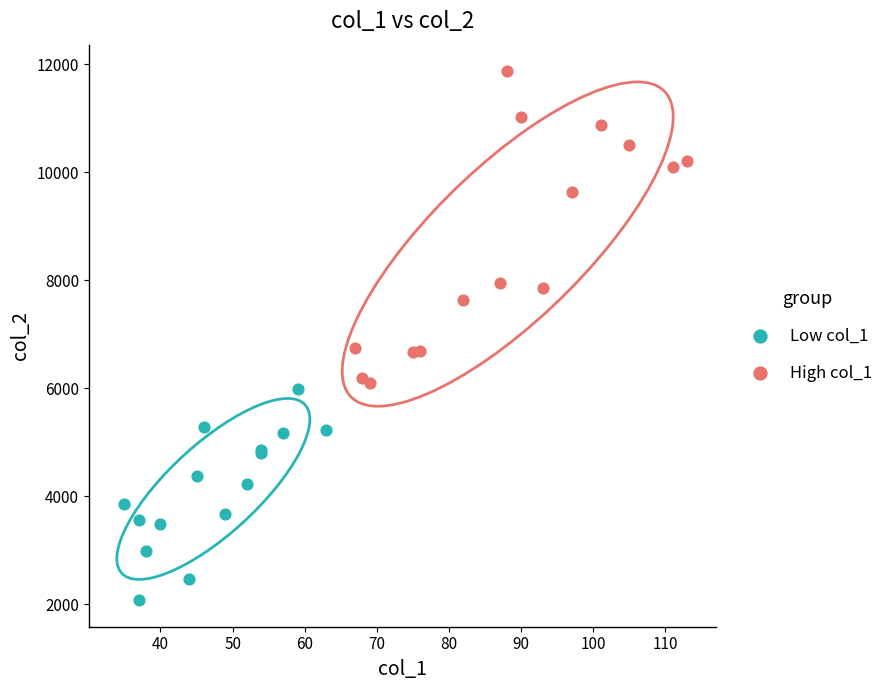

What are all the series names shown in the legend?

Low col_1, High col_1